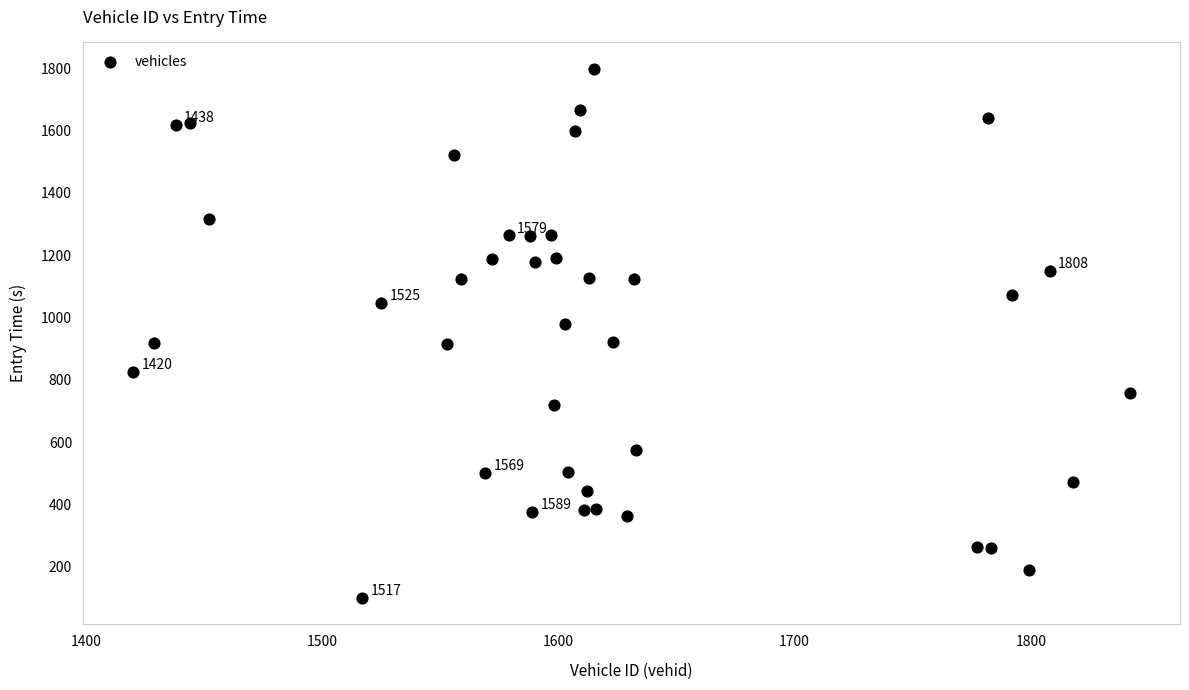

What is the range of X values (max minus min)?

422.0